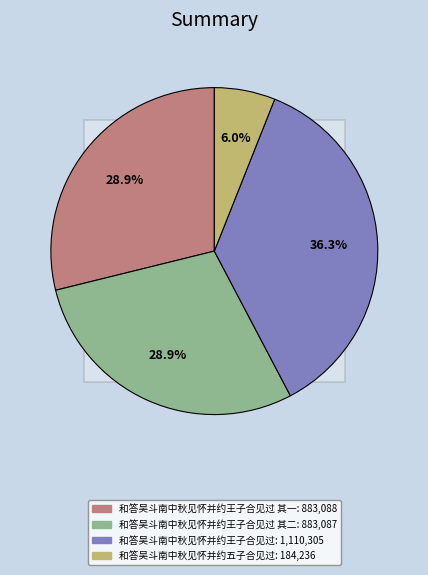

The 和答吴斗南中秋见怀并约王子合见过 其二 slice represents 42% of the pie. True or false?

False